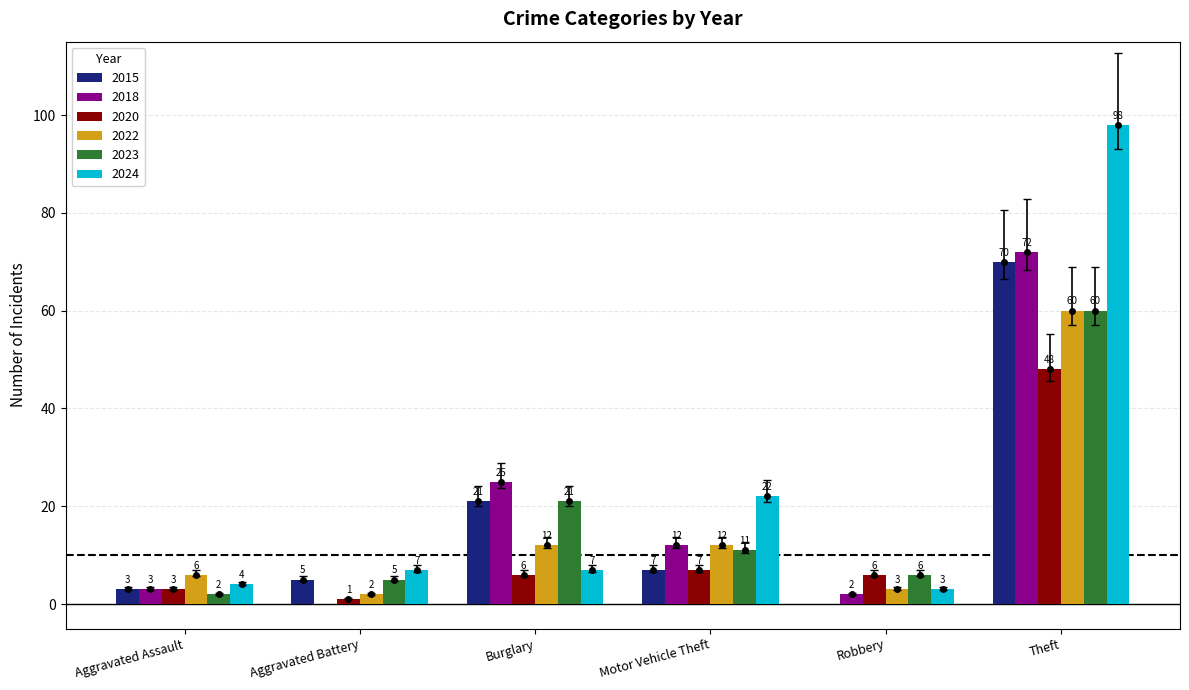

Is it true that 2015 equals 21 at Burglary?

True